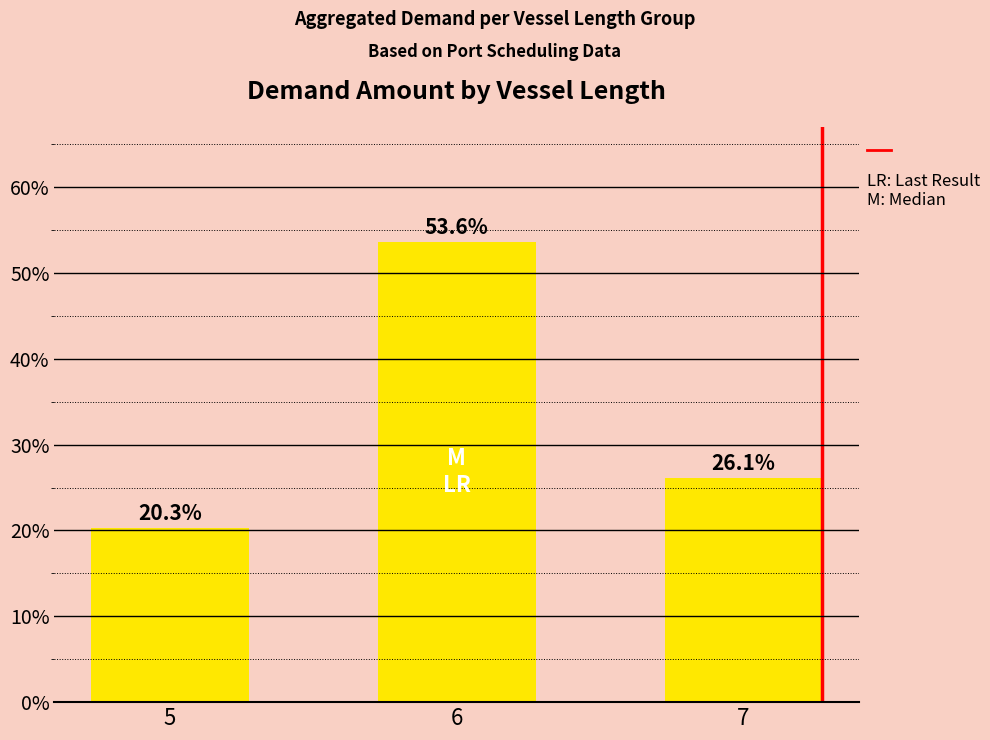

What is the difference between the values at 5 and 7?

5.8